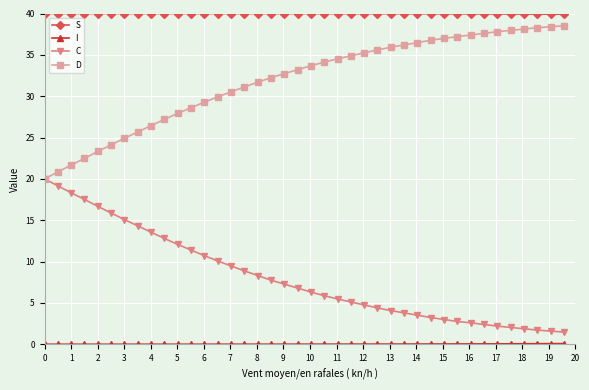

At how many categories does at least one series exceed 17?

40